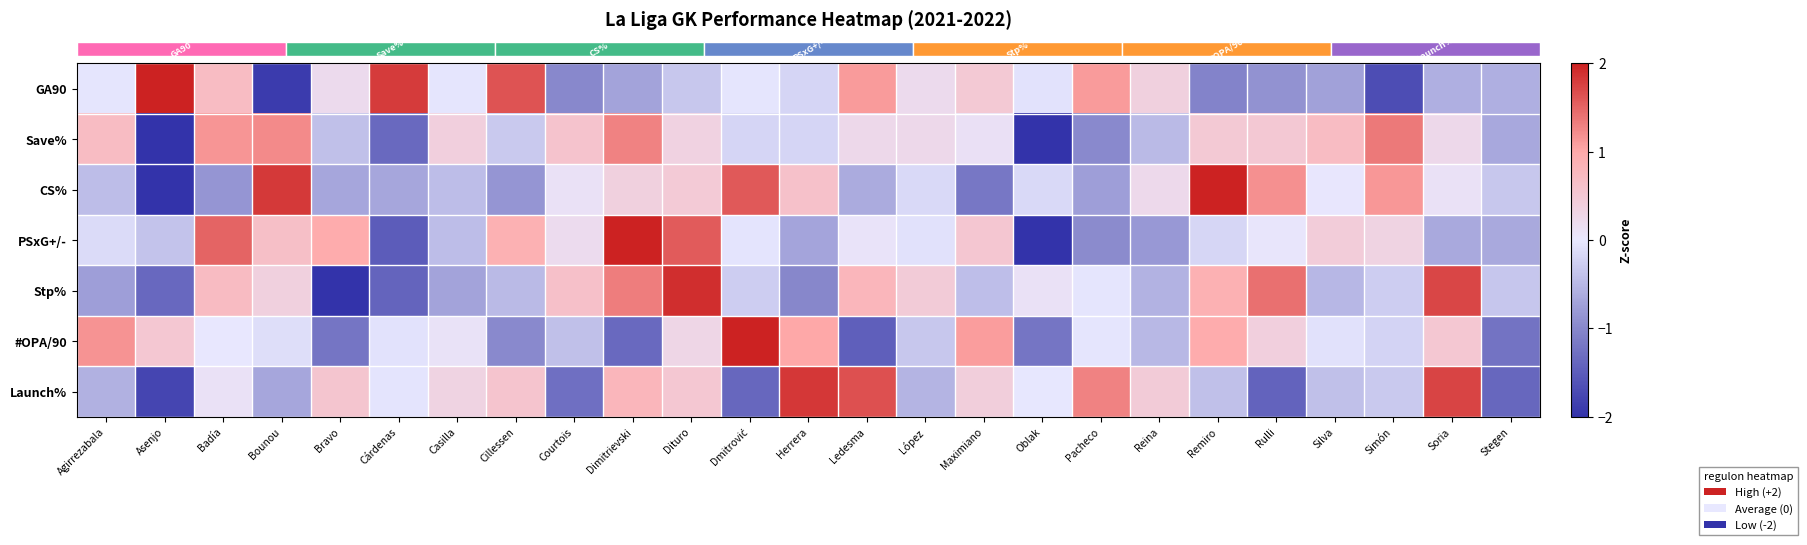

Reading left to right, extract all data points from this chart.

row_0: -0.0	2.0	0.7	-1.9	0.2	1.8	-0.0	1.6	-1.0	-0.7	-0.3	-0.0	-0.2	1.1	0.2	0.5	-0.0	1.1	0.4	-1.0	-0.9	-0.7	-1.7	-0.6	-0.6
row_1: 0.7	-2.0	1.1	1.2	-0.4	-1.4	0.4	-0.3	0.6	1.3	0.4	-0.2	-0.2	0.2	0.2	0.1	-2.0	-1.0	-0.5	0.5	0.5	0.7	1.3	0.2	-0.7
row_2: -0.4	-2.0	-0.9	1.8	-0.7	-0.7	-0.4	-0.9	0.1	0.4	0.5	1.6	0.6	-0.6	-0.2	-1.2	-0.2	-0.8	0.2	2.0	1.2	0.0	1.1	0.1	-0.3
row_3: -0.1	-0.4	1.5	0.6	1.0	-1.5	-0.4	0.9	0.2	2.0	1.6	-0.0	-0.7	0.1	-0.1	0.5	-2.0	-1.0	-0.8	-0.2	0.0	0.4	0.3	-0.7	-0.7
row_4: -0.8	-1.4	0.7	0.4	-2.0	-1.4	-0.7	-0.5	0.6	1.3	1.9	-0.3	-1.0	0.8	0.5	-0.4	0.1	-0.0	-0.6	0.9	1.4	-0.5	-0.3	1.7	-0.3
row_5: 1.2	0.5	0.0	-0.1	-1.2	-0.0	0.1	-1.0	-0.4	-1.3	0.3	2.0	1.0	-1.5	-0.3	1.1	-1.2	-0.0	-0.5	1.0	0.4	-0.1	-0.2	0.5	-1.2
row_6: -0.6	-1.8	0.1	-0.7	0.6	-0.0	0.3	0.6	-1.3	0.8	0.5	-1.4	1.8	1.6	-0.5	0.4	-0.0	1.3	0.5	-0.4	-1.4	-0.4	-0.3	1.7	-1.4